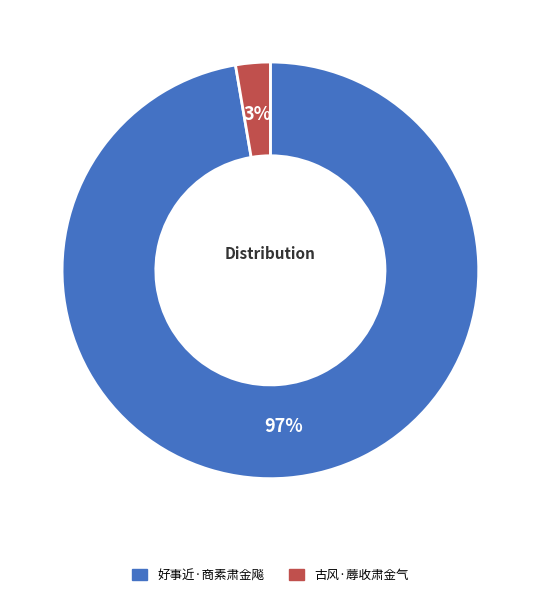

To the nearest percent, what is the combined percentage of 古风·蓐收肃金气 and 好事近·商素肃金飚?

100%